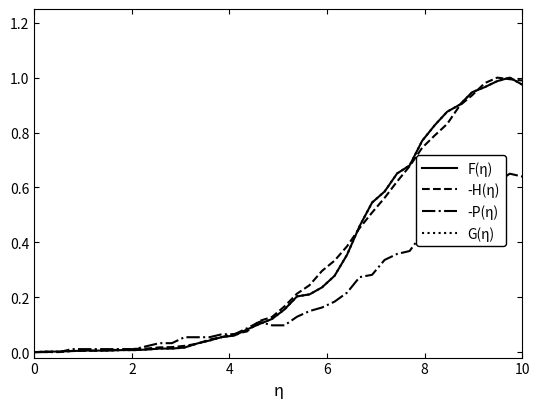

Is this an area chart (filled region under the line)?

No